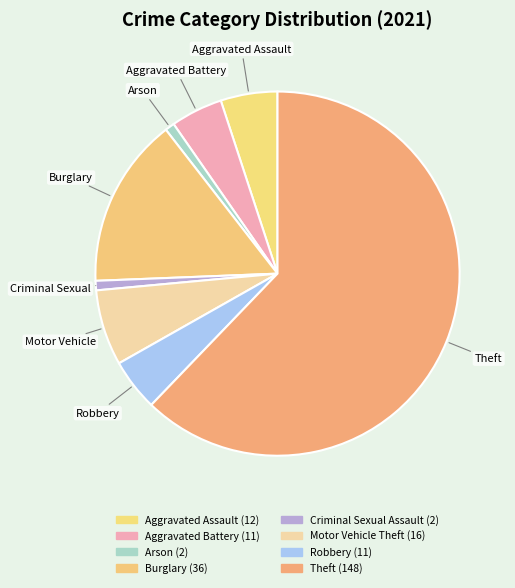

Does Theft account for over 50% of the chart?

Yes